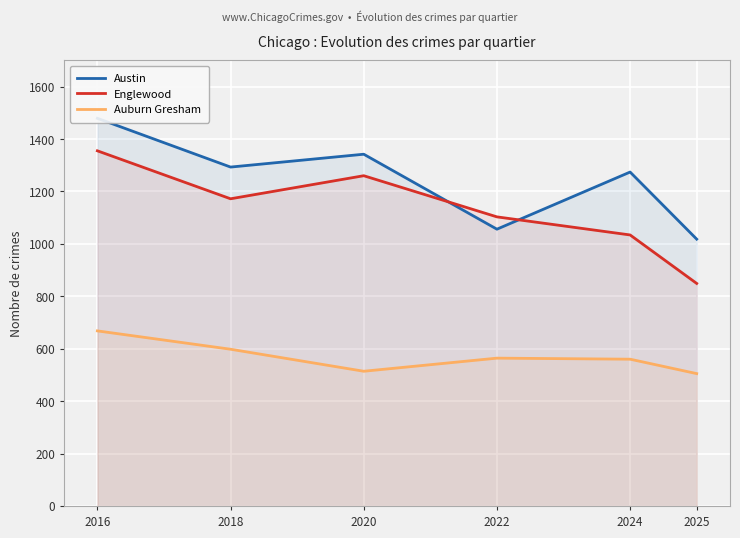

At how many categories does at least one series exceed 1003?

6